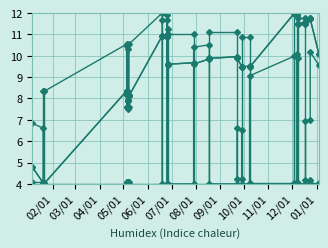

What is the difference between the second highest and minimum values in the commission series?

8.0